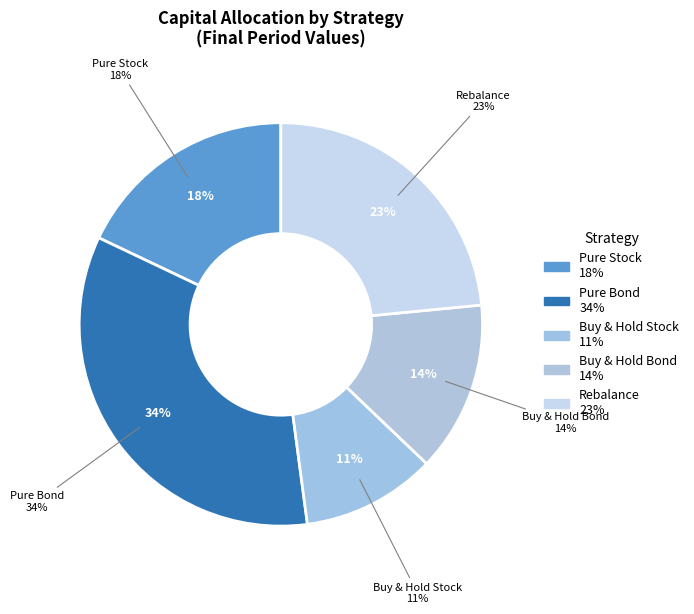

Does Rebalance Bond represent more than half of the total?

No